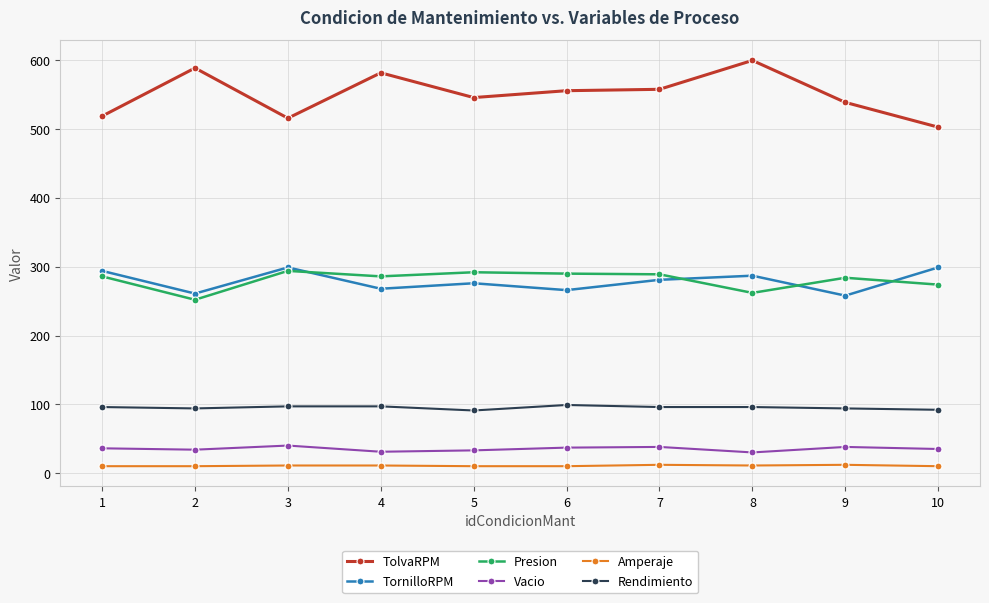

True or false: Vacio has more than 1 interior local peaks.

True